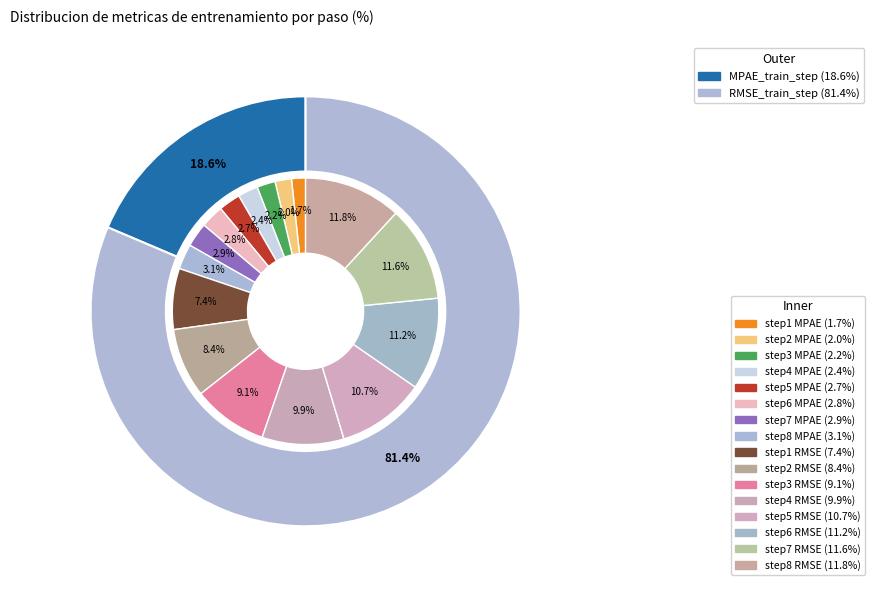

Which has a higher value, MPAE_train_step or RMSE_train_step?

RMSE_train_step